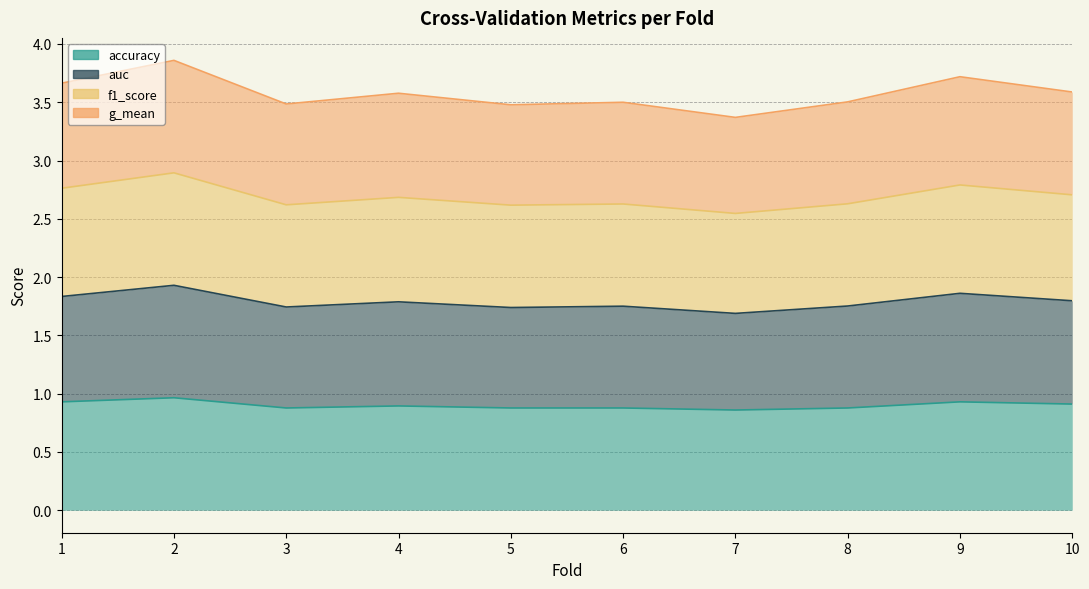

What is the total value across all series at 8?

8.8